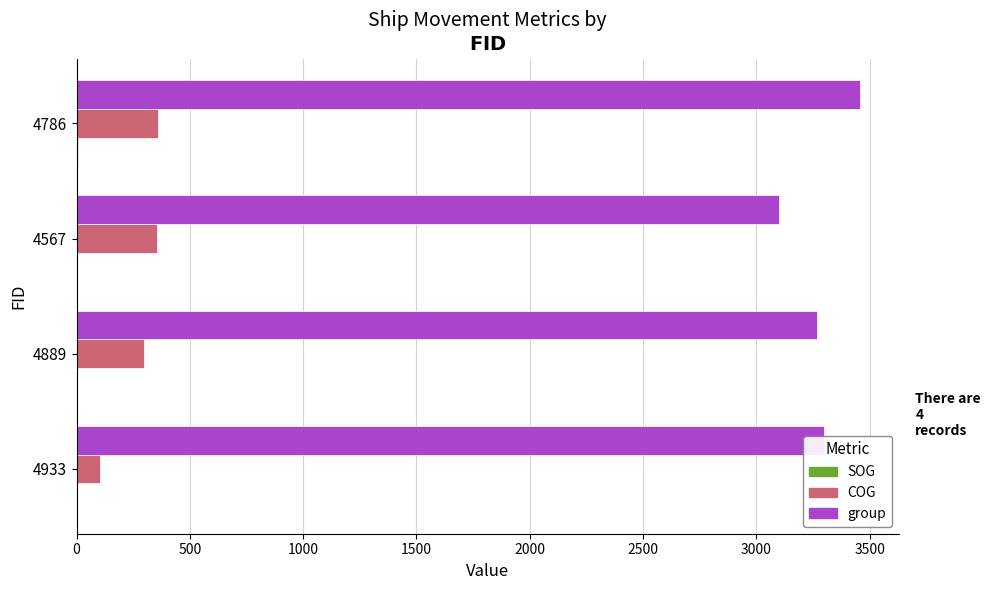

Which series has the widest spread of values?

group